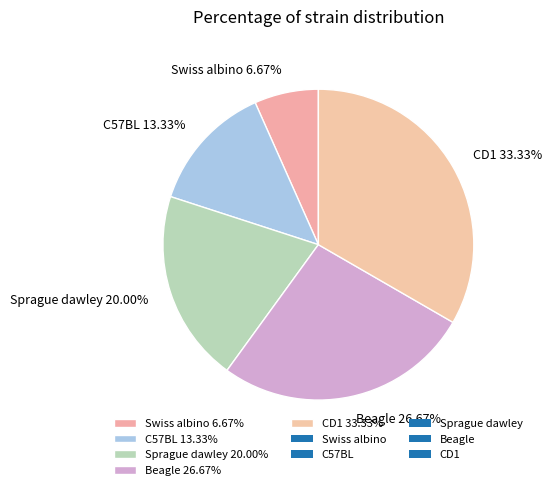

Approximately how many times larger is the value at Sprague dawley 20.00% compared to CD1 33.33%?

0.6